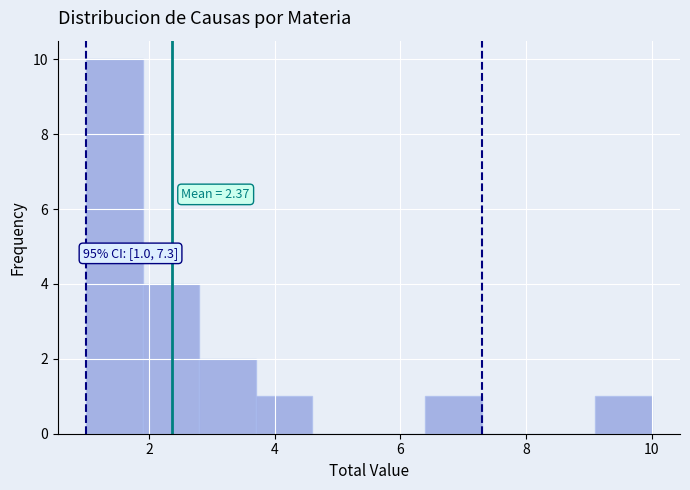

Which range on the x-axis has the tallest bar?

1.0 to 1.9